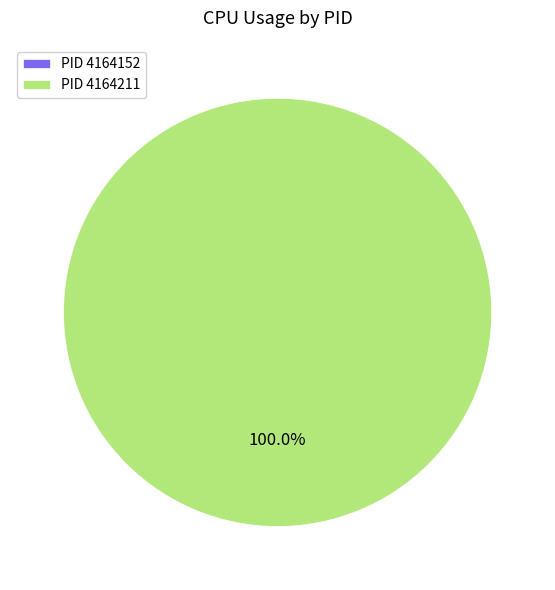

What is the largest slice in the pie chart?

4164211